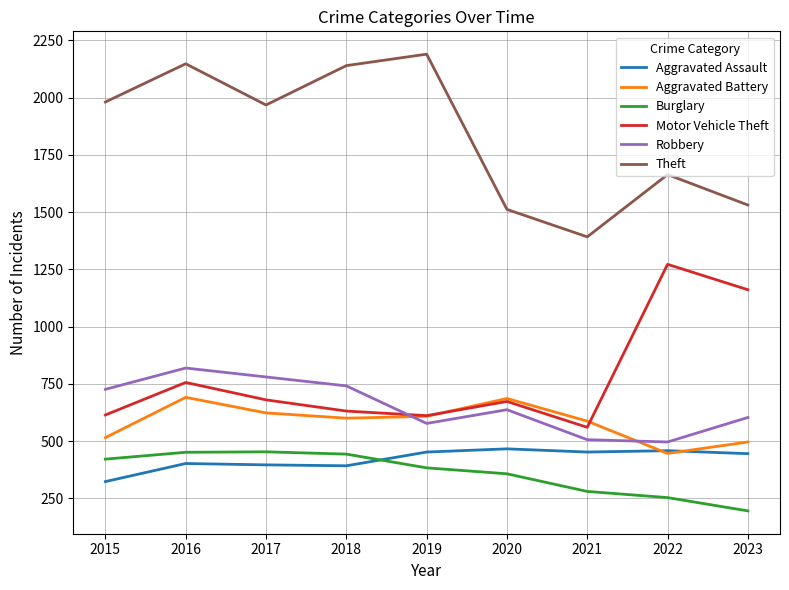

Does the chart have visible grid lines?

Yes